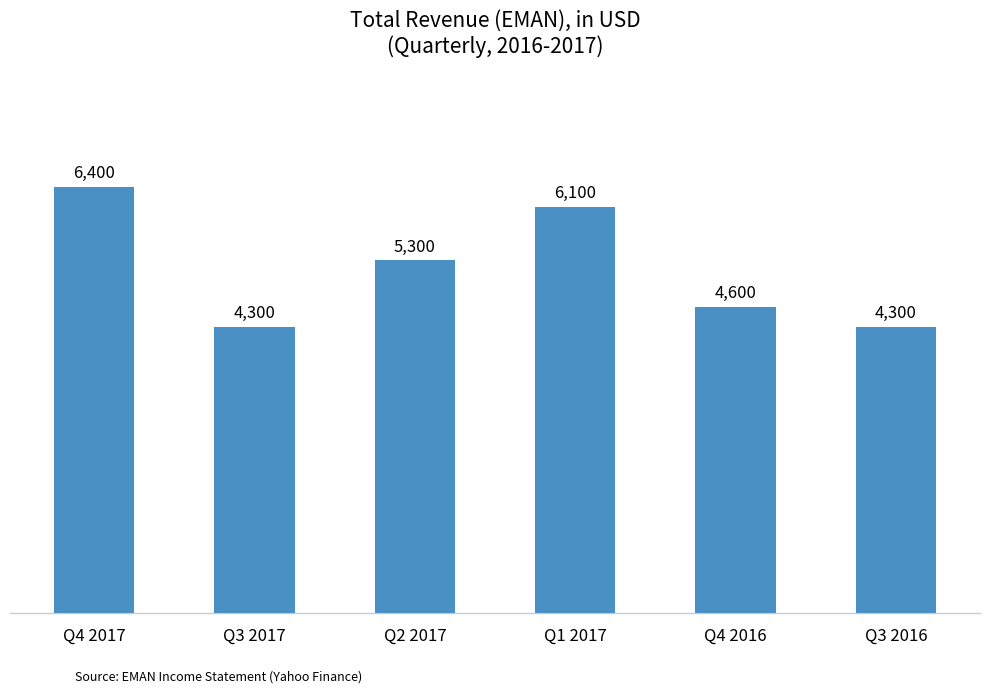

At which label is the value closest to 5350?

Q2 2017